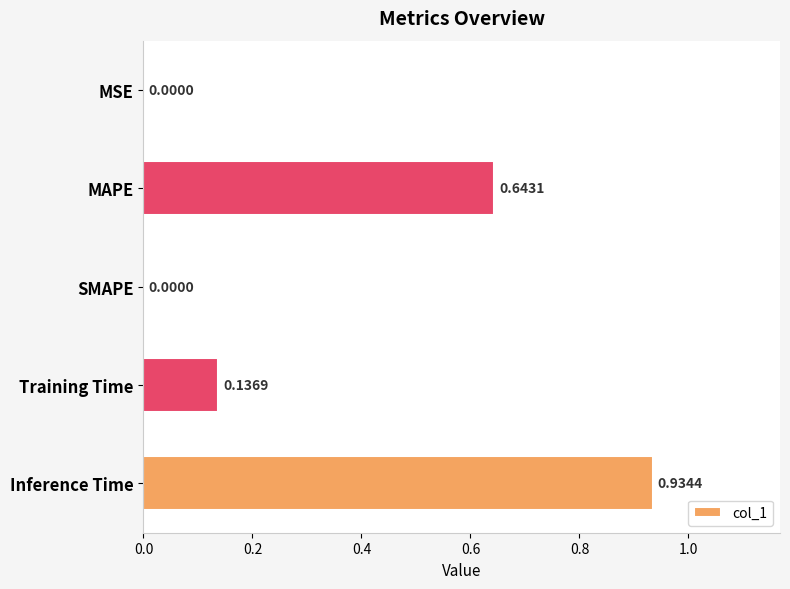

At which category does the chart reach its peak across all series?

Inference Time